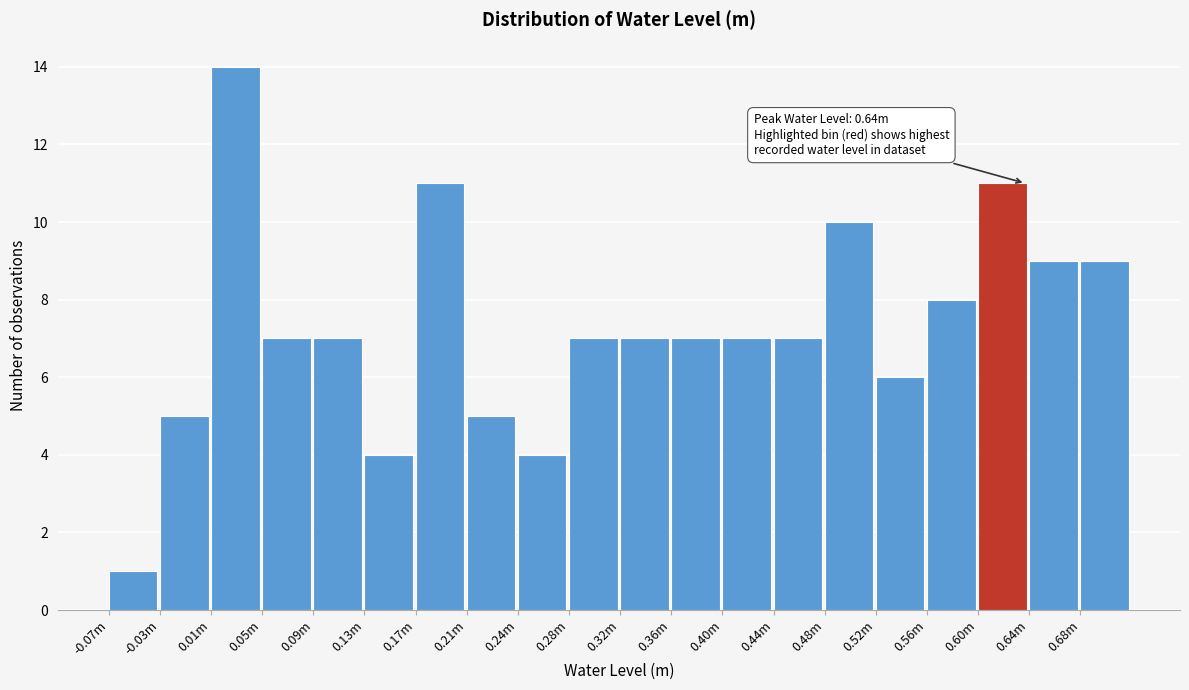

Reading left to right, list all the values displayed in this chart.

-0.07m=1	-0.03m=5	0.01m=14	0.05m=7	0.09m=7	0.13m=4	0.17m=11	0.21m=5	0.24m=4	0.28m=7	0.32m=7	0.36m=7	0.40m=7	0.44m=7	0.48m=10	0.52m=6	0.56m=8	0.60m=11	0.64m=9	0.68m=9